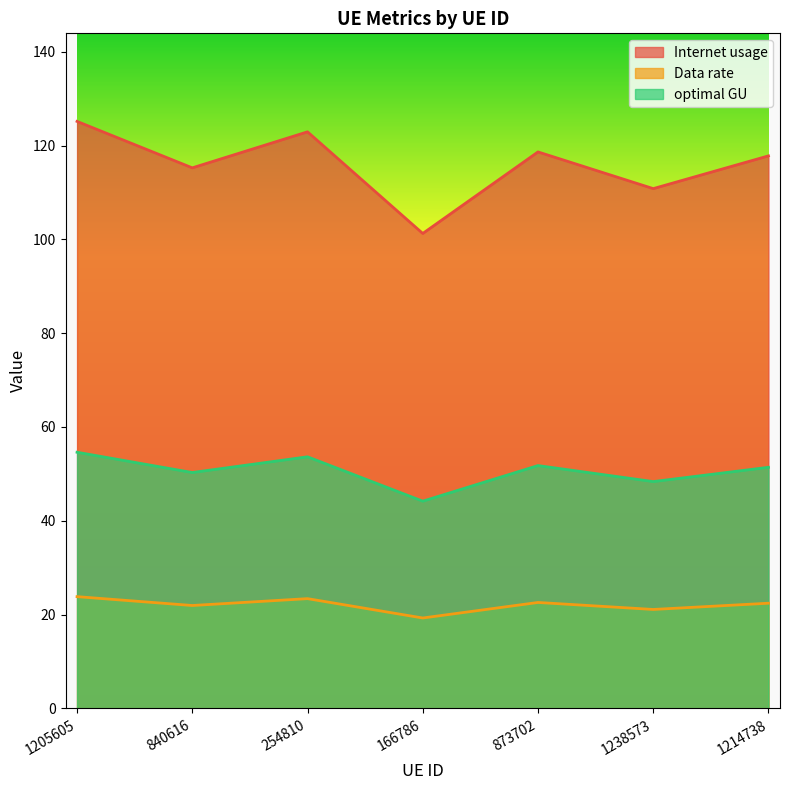

Where does the Data rate series first go above 22?

1205605